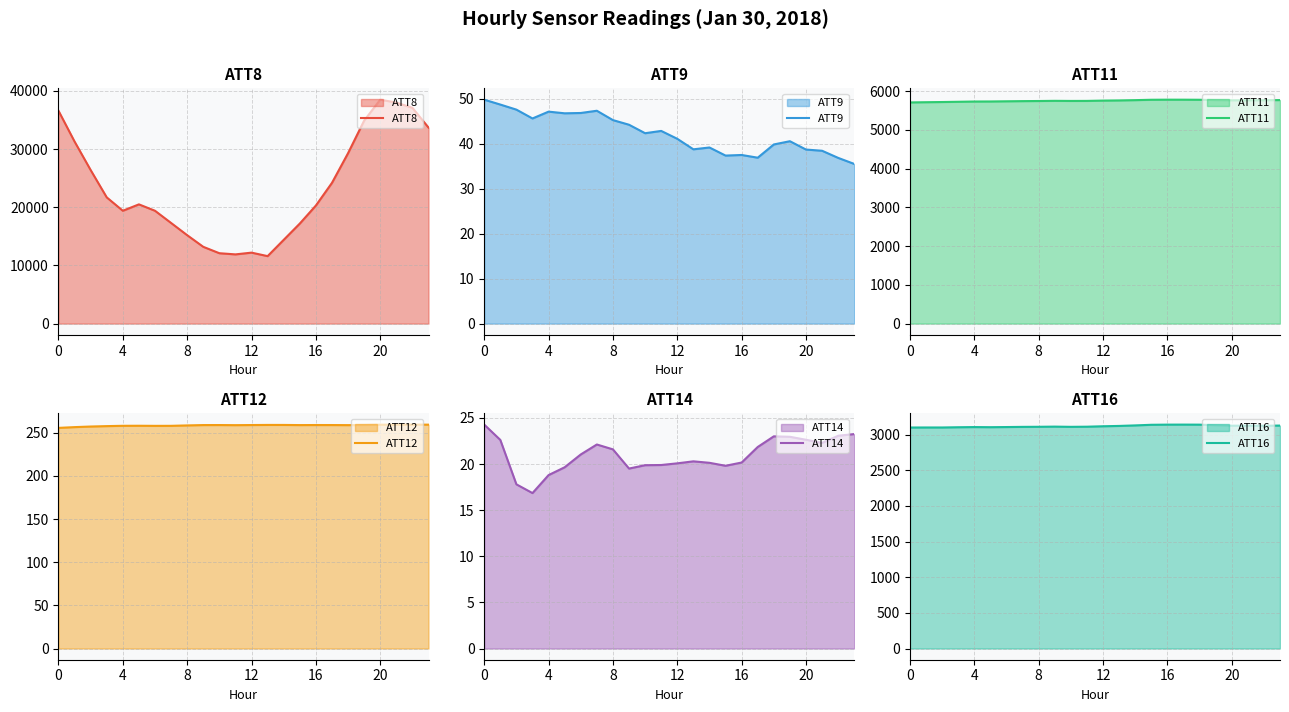

True or false: ATT11 has a value of 5760.8 at 20.

True